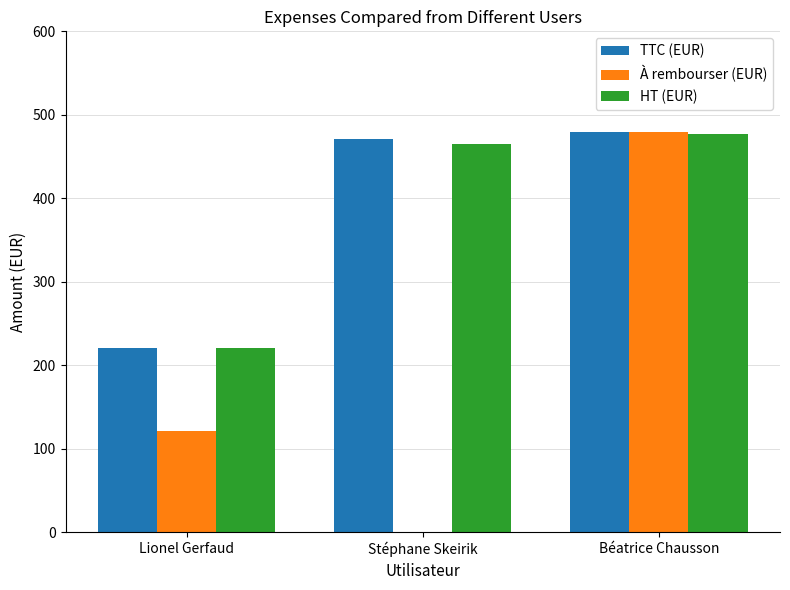

At which label does À rembourser (EUR) first exceed 121?

Lionel Gerfaud